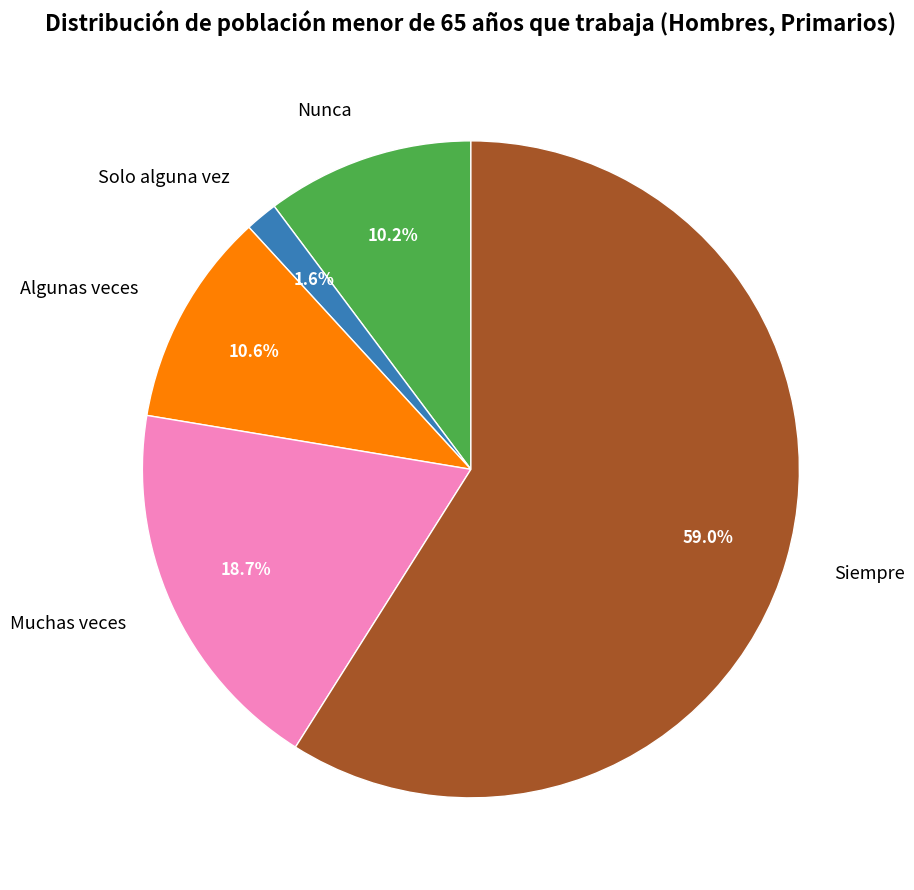

What is the ratio of the value at Nunca to the value at Muchas veces?

0.5